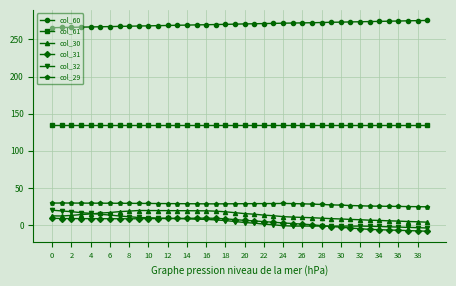

True or false: col_29 and col_30 intersect in this chart.

False